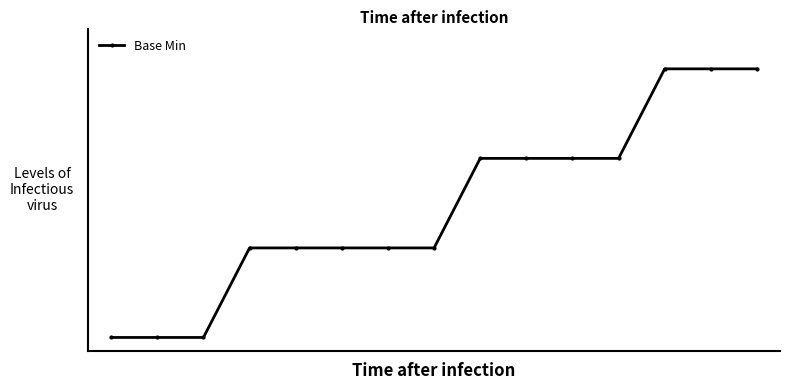

Reading left to right, transcribe all the data shown in this chart.

0=0.0	1=0.0	2=0.0	3=0.3	4=0.3	5=0.3	6=0.3	7=0.3	8=0.7	9=0.7	10=0.7	11=0.7	12=1.0	13=1.0	14=1.0